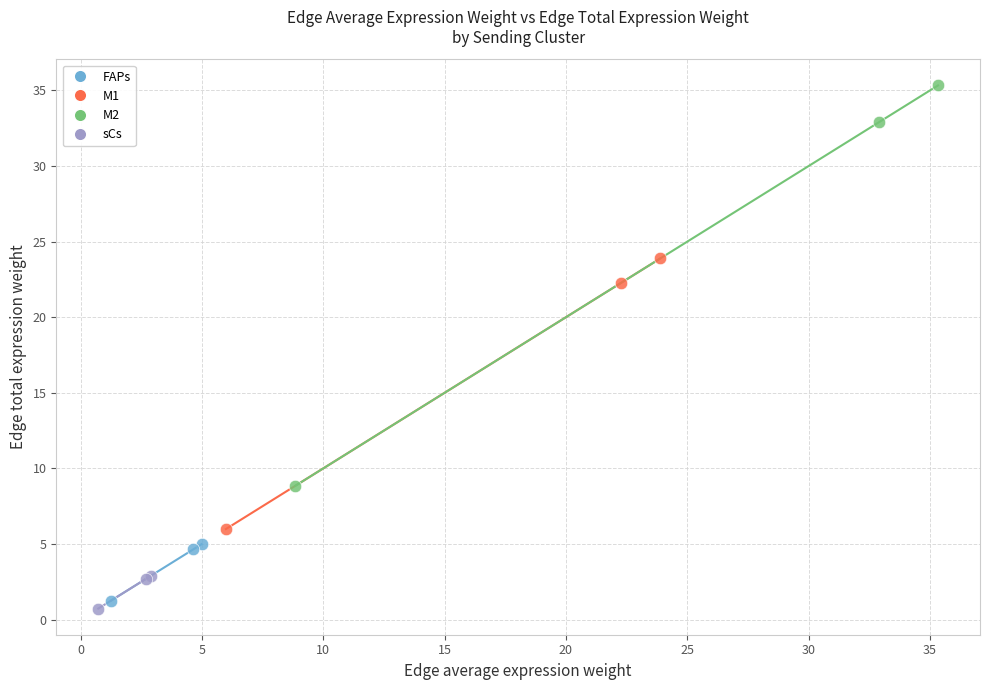

Which series reaches the minimum Y coordinate?

sCs